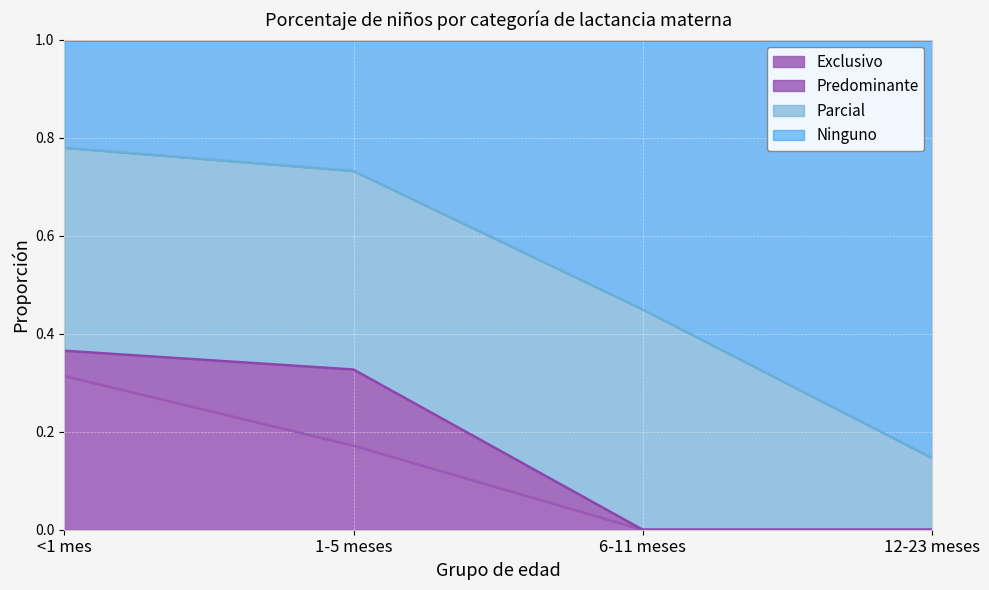

What is the total value across all series at <1 mes?

1.0